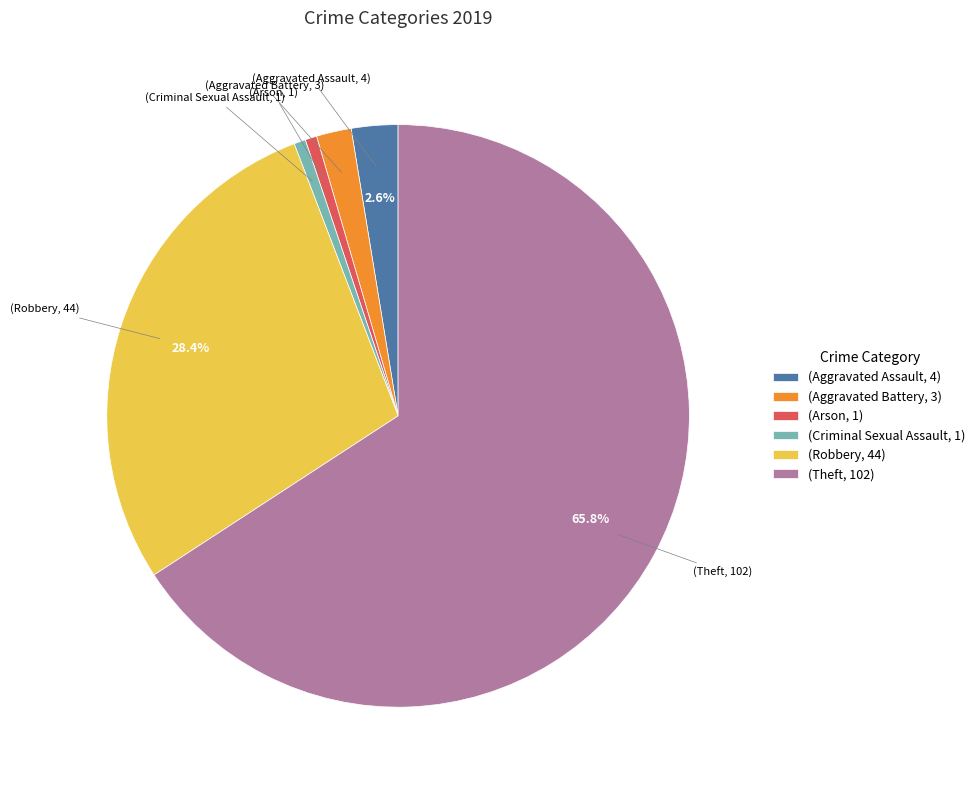

Count the number of slices in the pie.

6